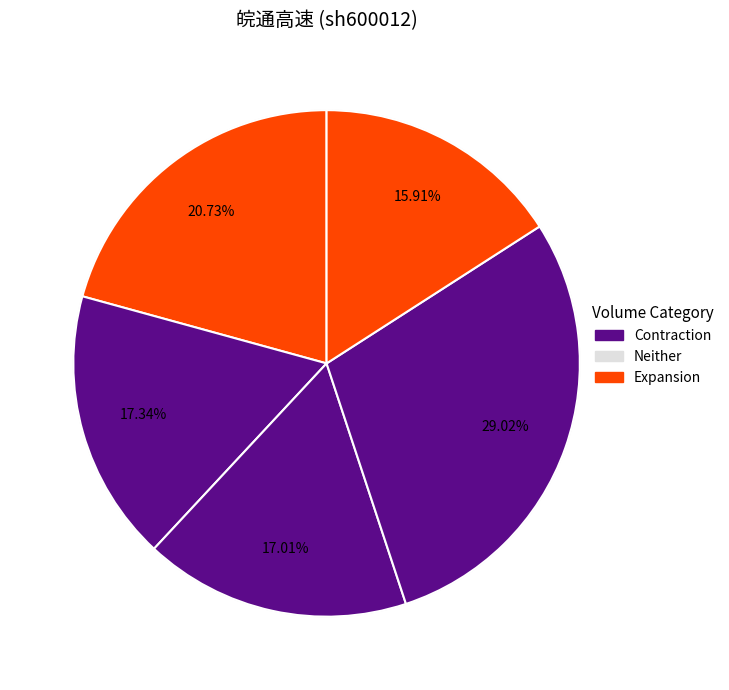

To the nearest percent, what is the average slice percentage?

20%